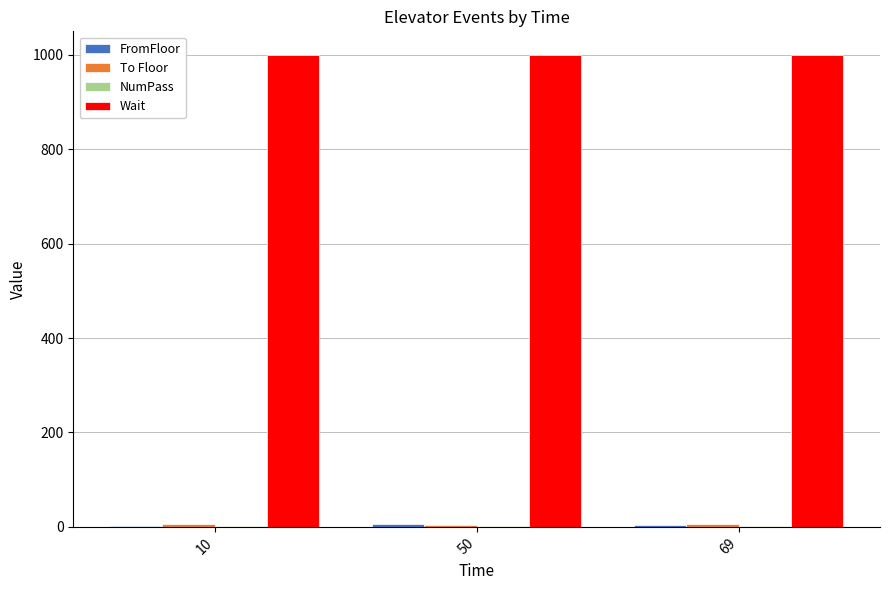

Which series has the largest total across all categories?

Wait